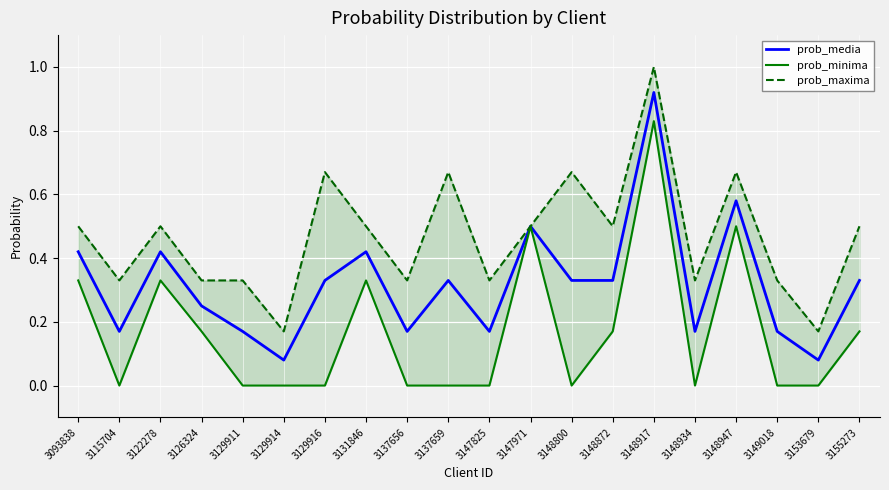

What is the difference between the highest and lowest values at 3148934?

0.3